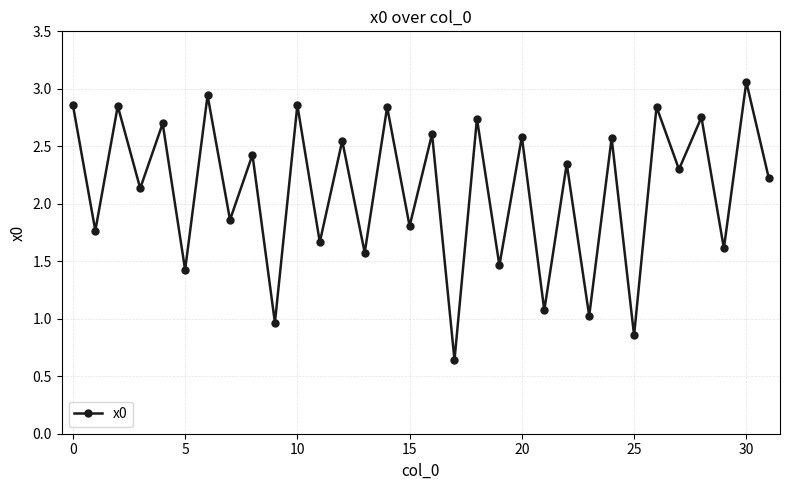

What is the difference between the second highest and second lowest values?

2.1